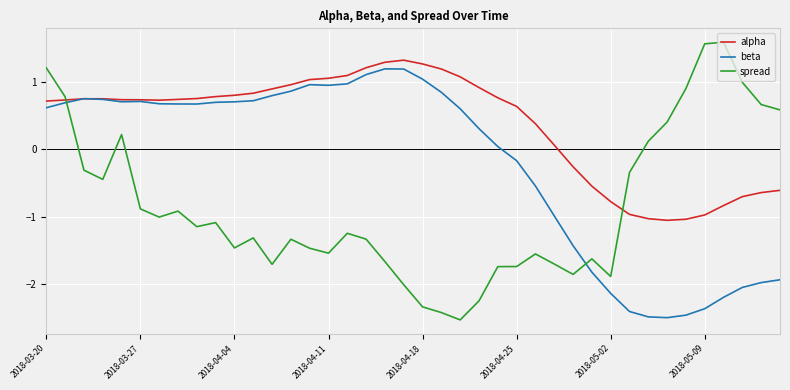

How many negative values does the alpha series have?

12